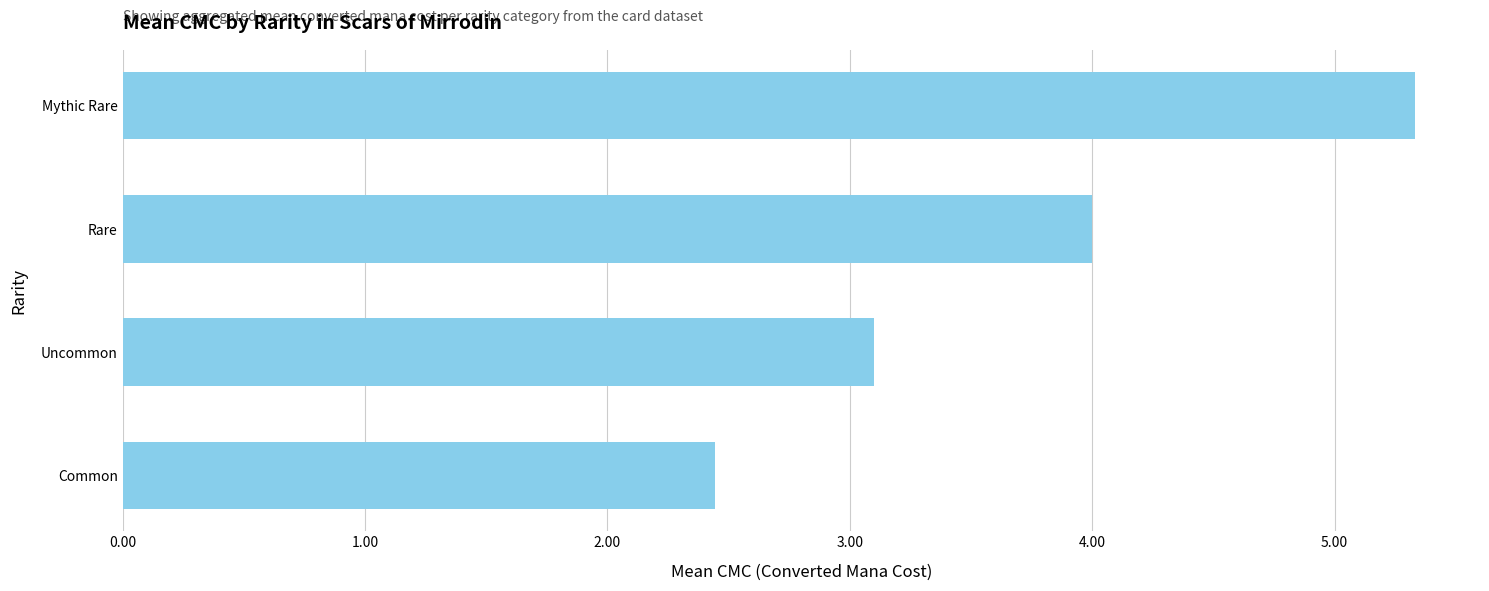

What is the ratio of the value at Rare to the value at Common?

1.6